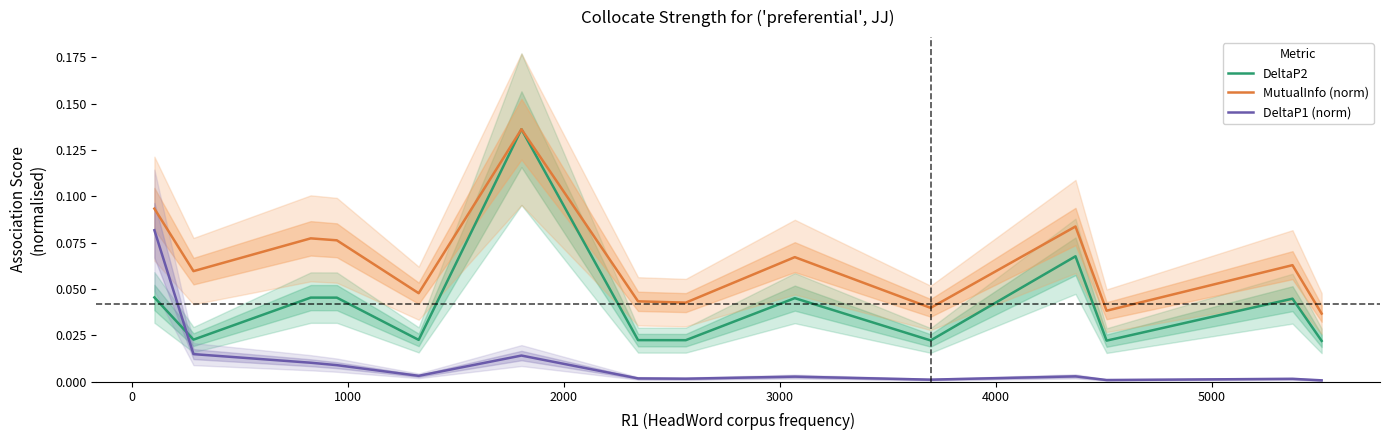

True or false: DeltaP1 (norm) and MutualInfo (norm) intersect in this chart.

False